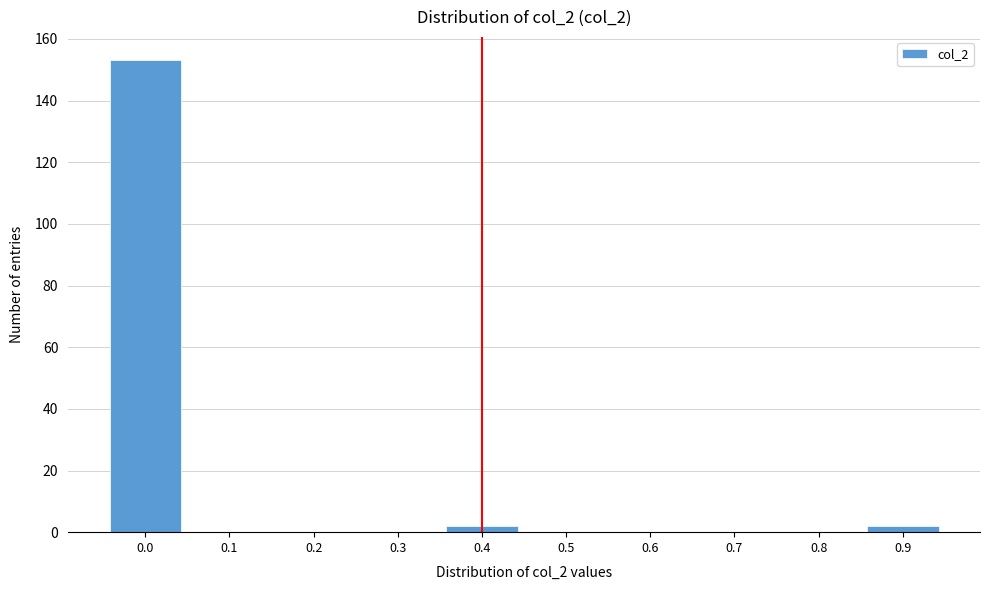

Reading right to left, list all the values displayed in this chart.

0.9=2	0.8=0	0.7=0	0.6=0	0.5=0	0.4=2	0.3=0	0.2=0	0.1=0	0.0=153